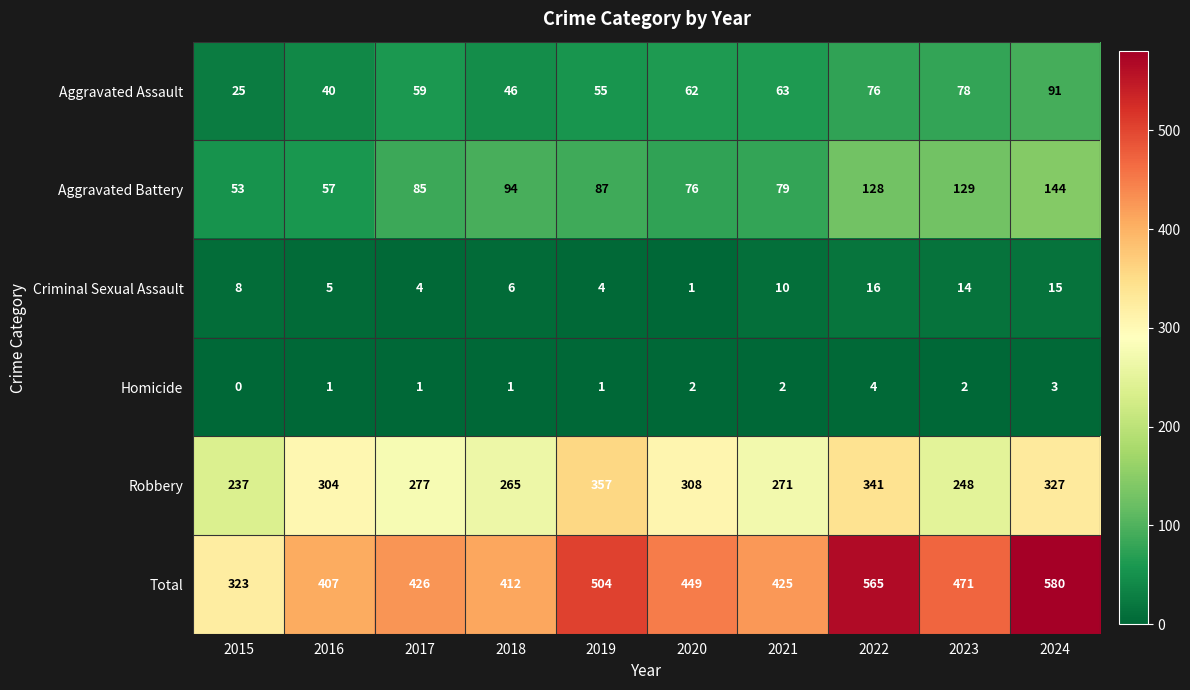

What is the total value across all series at 2018?

824